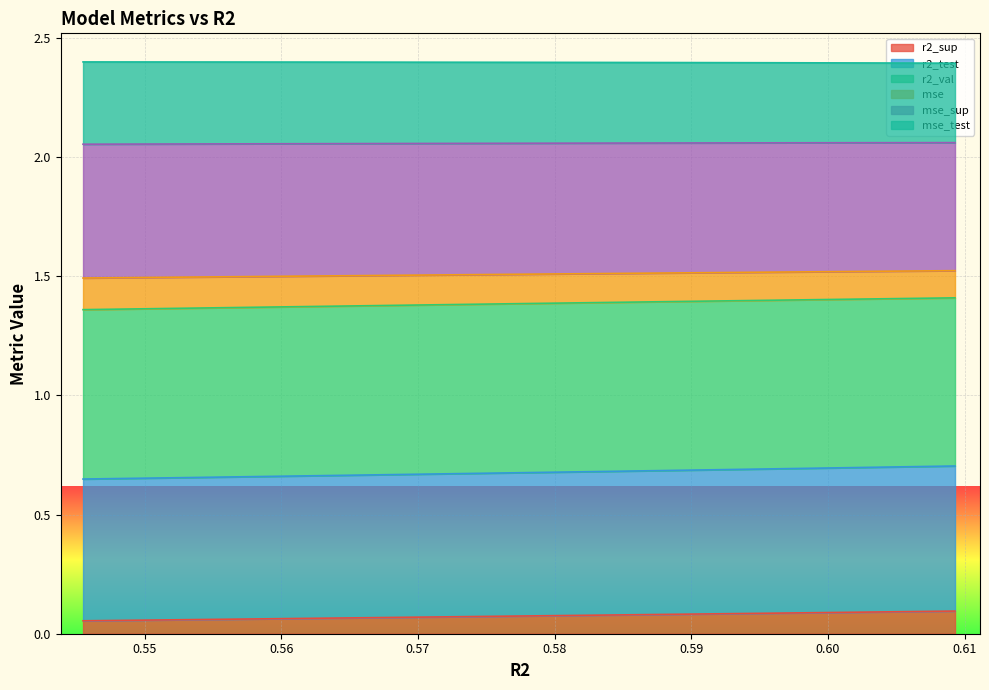

Read the mse value at model_5_13_6.

1.4